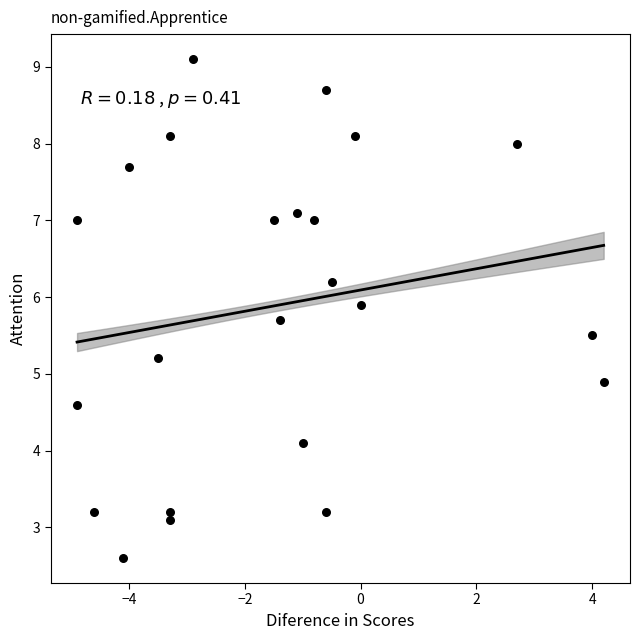

What is the range of Y values (max minus min)?

6.5